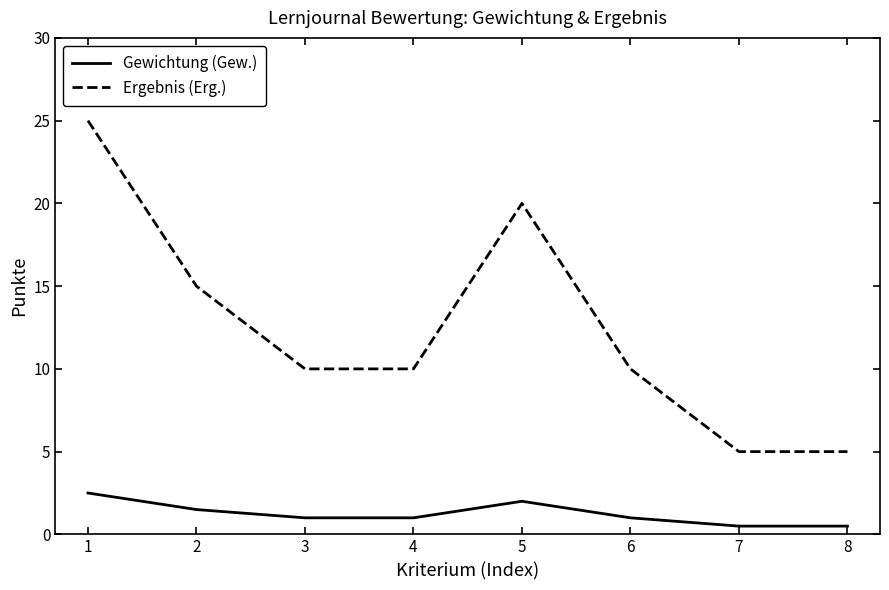

Rank the series by their average value, from highest to lowest.

Ergebnis (Erg.), Gewichtung (Gew.)